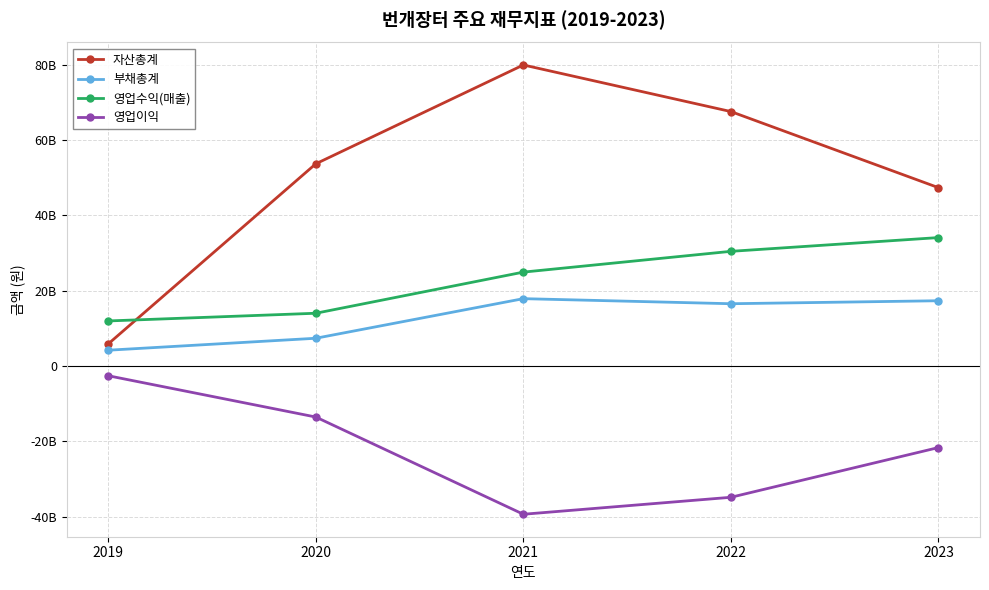

Rank the series by their maximum value, from lowest to highest.

영업이익, 부채총계, 영업수익(매출), 자산총계